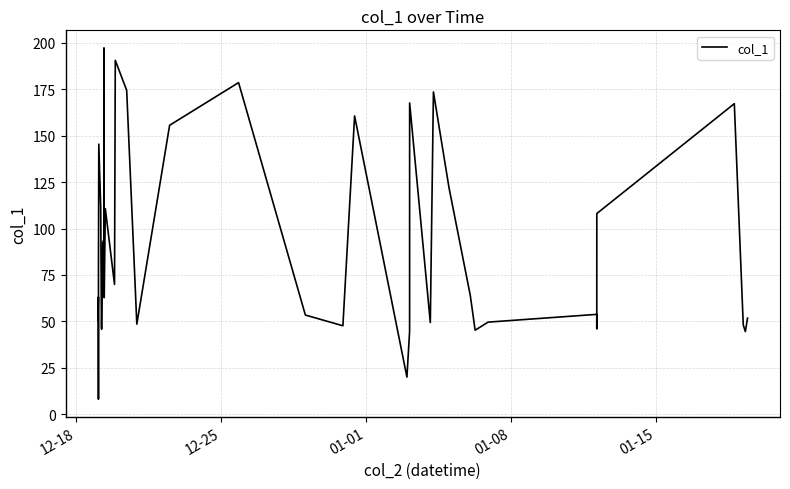

What is the value of the 7th point from the left?

111.2